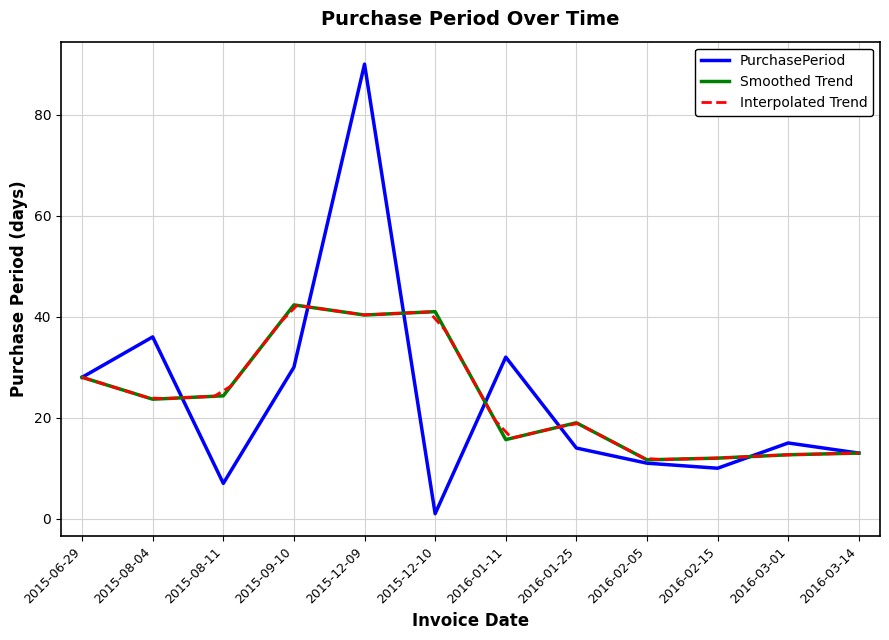

Rank the categories by value from highest to lowest.

2015-12-09, 2015-08-04, 2016-01-11, 2015-09-10, 2015-06-29, 2016-03-01, 2016-01-25, 2016-03-14, 2016-02-05, 2016-02-15, 2015-08-11, 2015-12-10